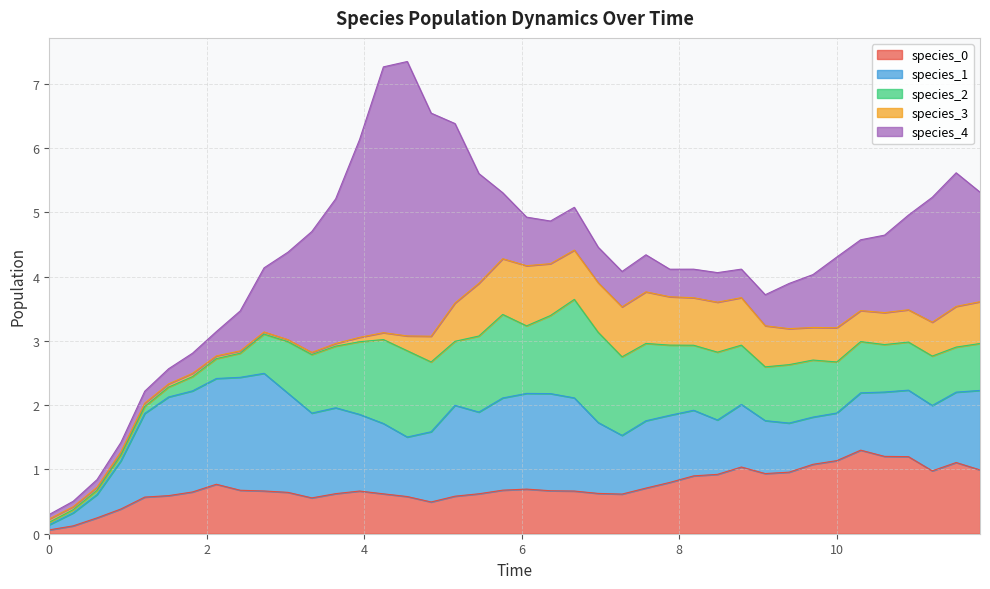

Which series has the widest spread of values?

species_4